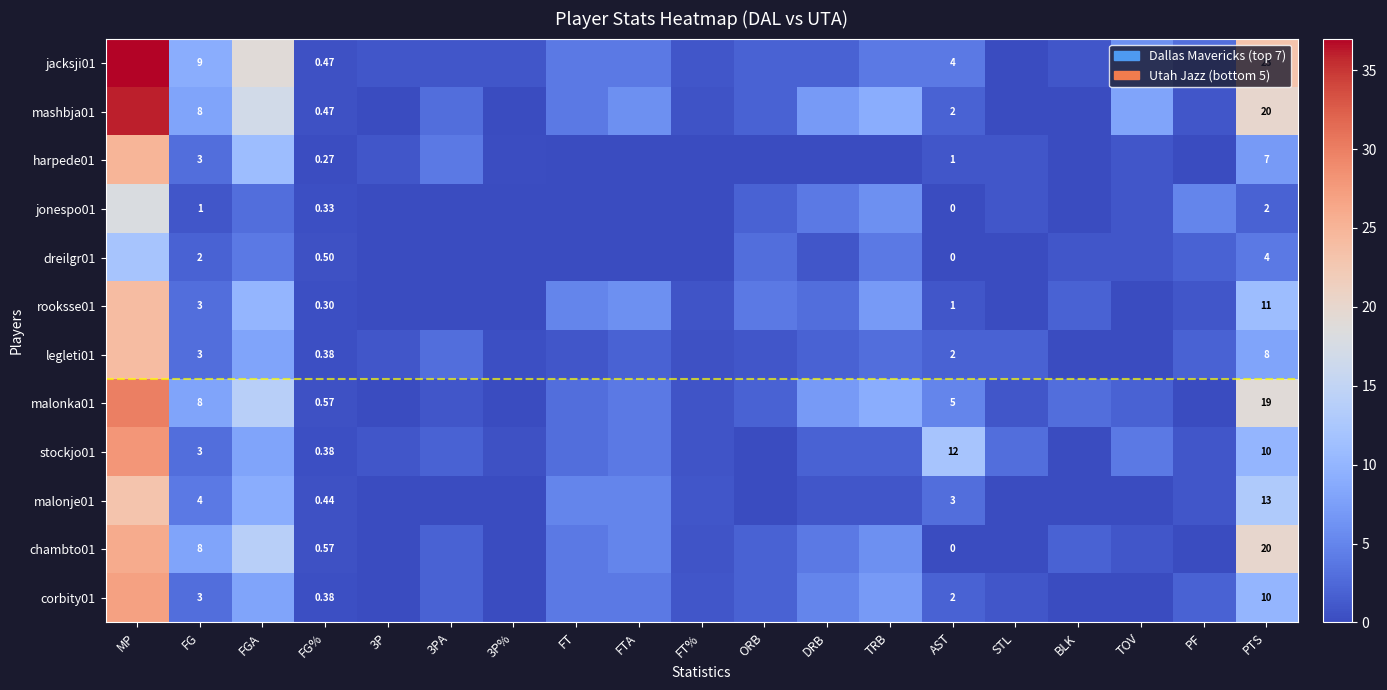

Which has a higher value, FG or FT%?

FG